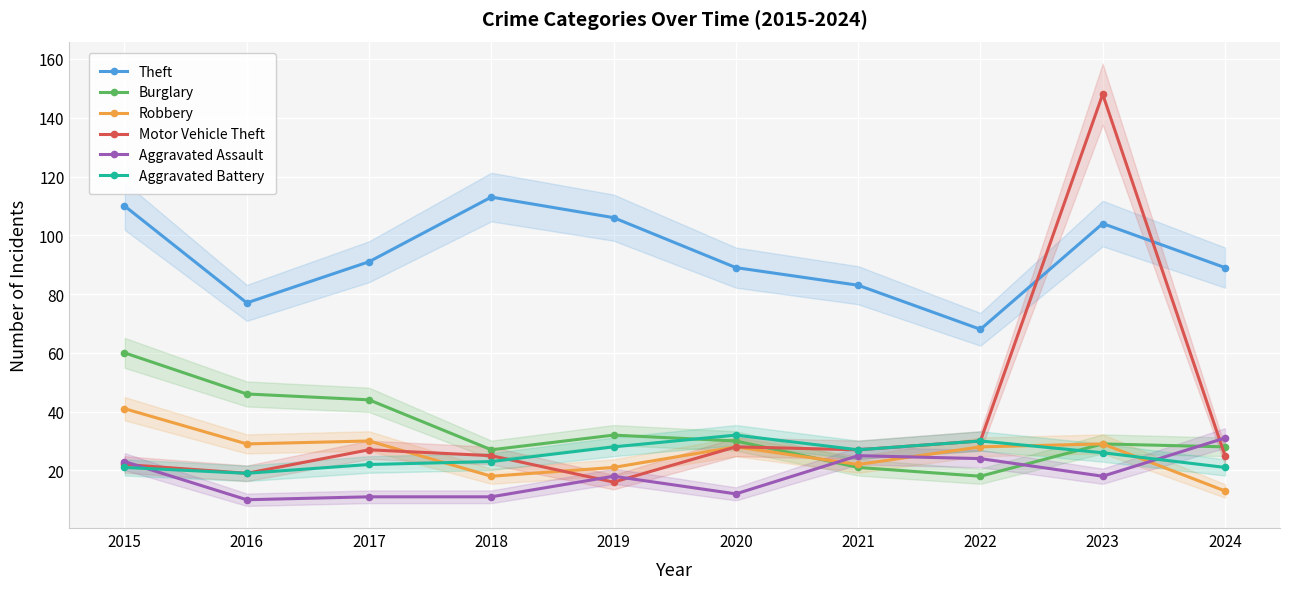

True or false: Theft and Aggravated Battery intersect in this chart.

False